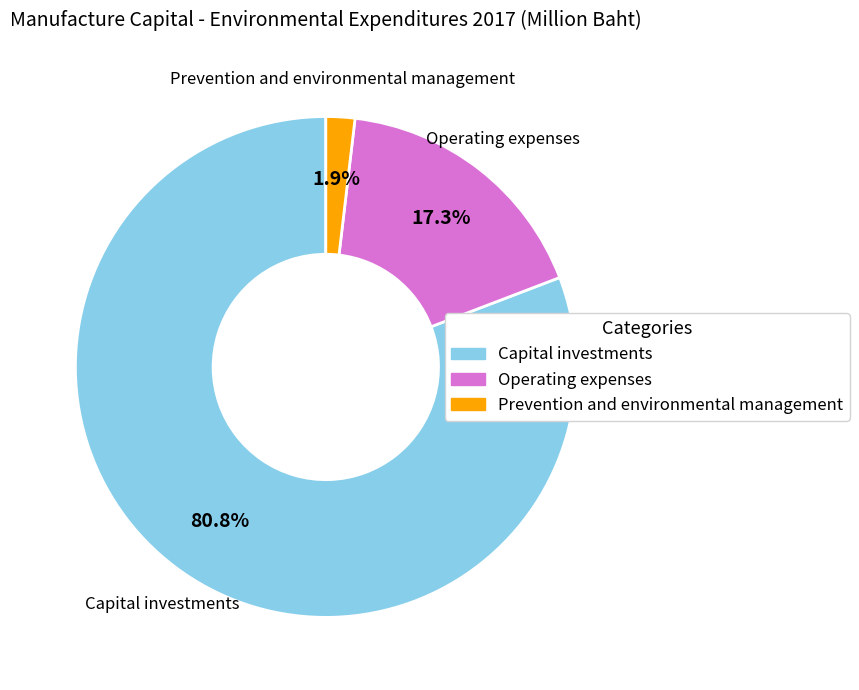

Does Prevention and environmental management represent more than half of the total?

No